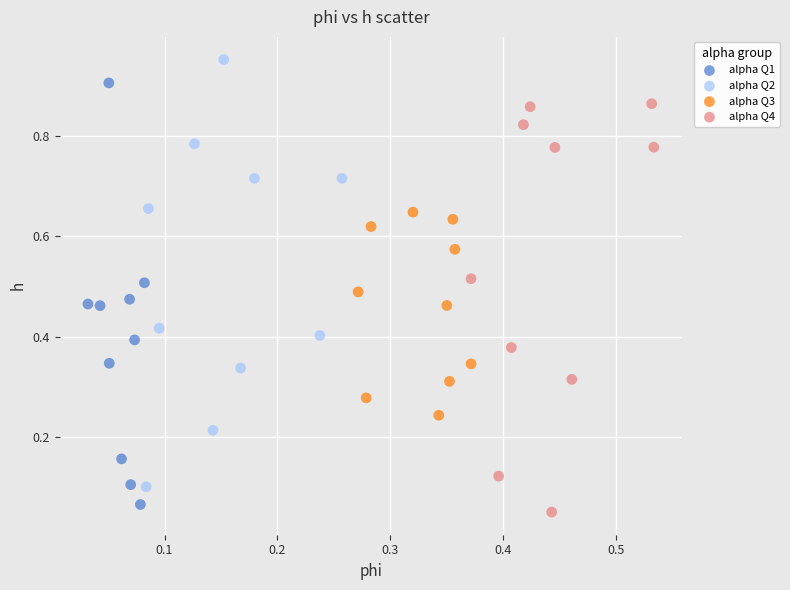

Which series contains the highest Y value?

alpha Q2